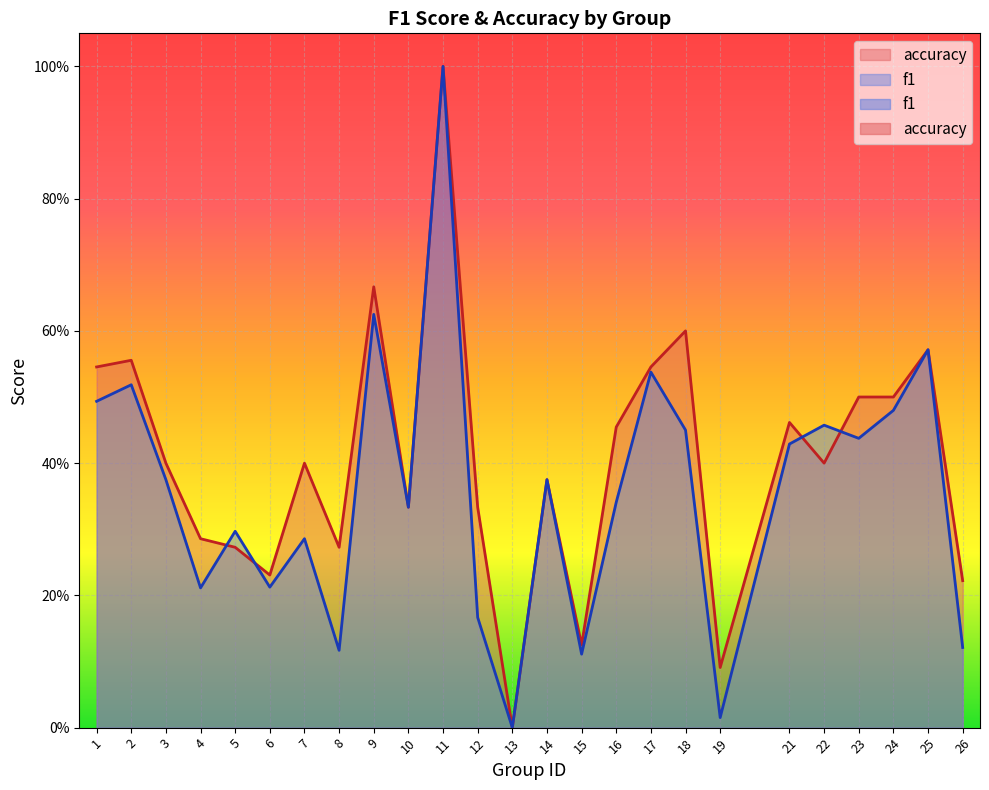

Is the value of accuracy at 18 greater than the value of f1 at 9?

No